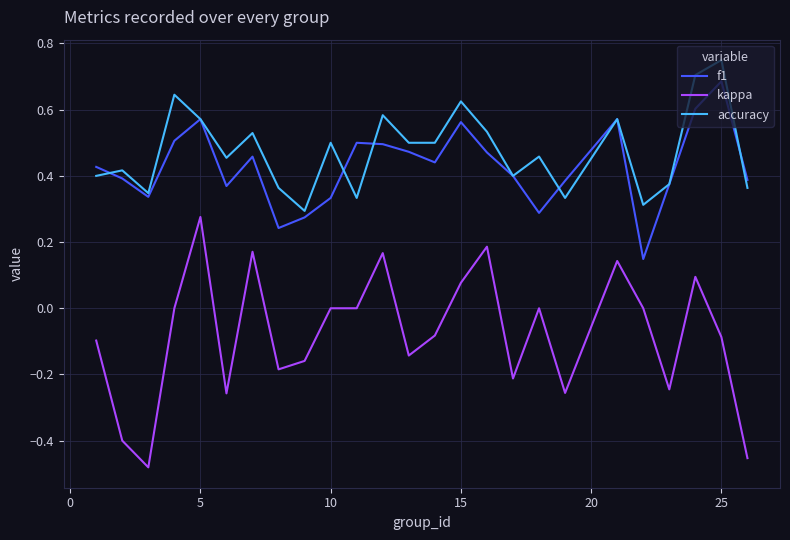

Which series has the largest range (max minus min)?

kappa